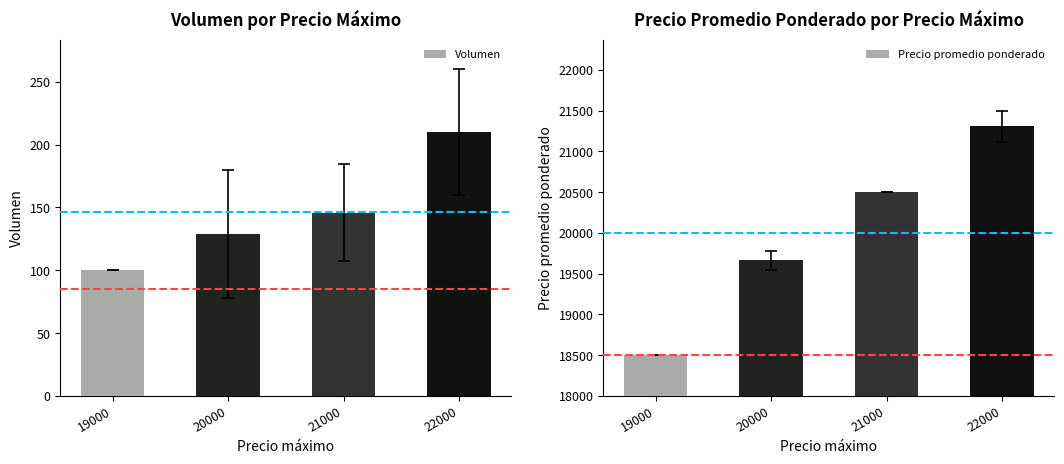

What is the spread (max minus min) of values at 22000?

21097.5